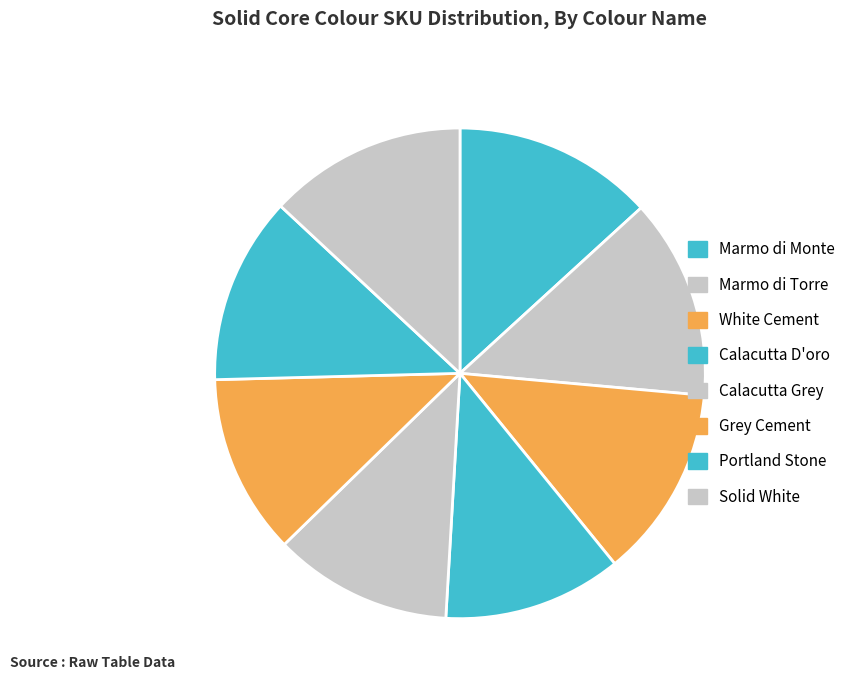

How many segments does this pie chart have?

8